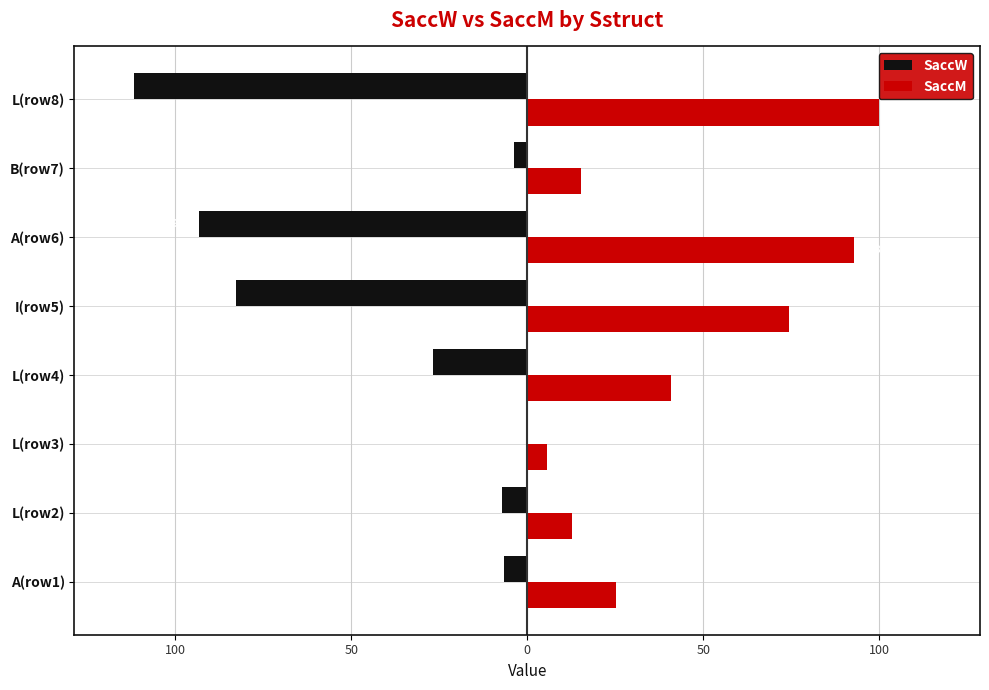

What are all the series names shown in the legend?

SaccW, SaccM